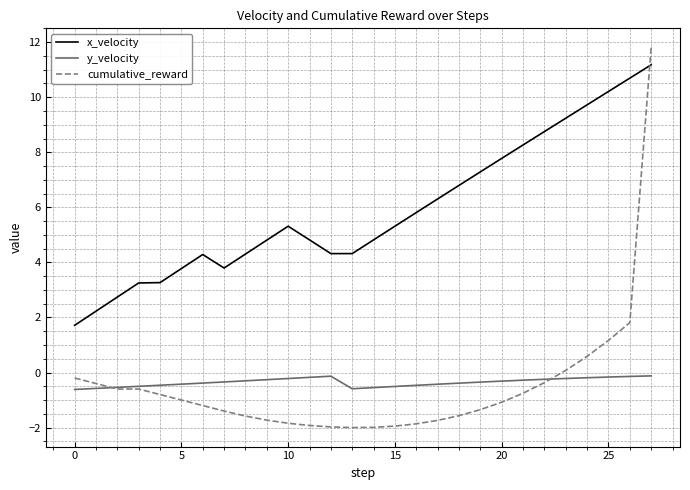

What is the maximum value for cumulative_reward?

11.8